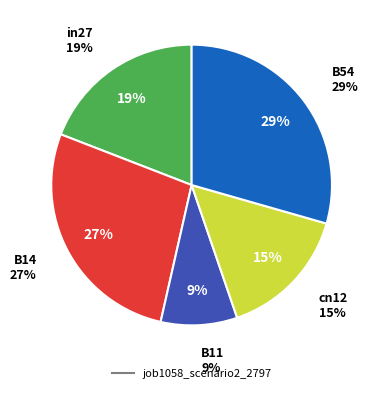

Is cn12 the majority of the pie?

No